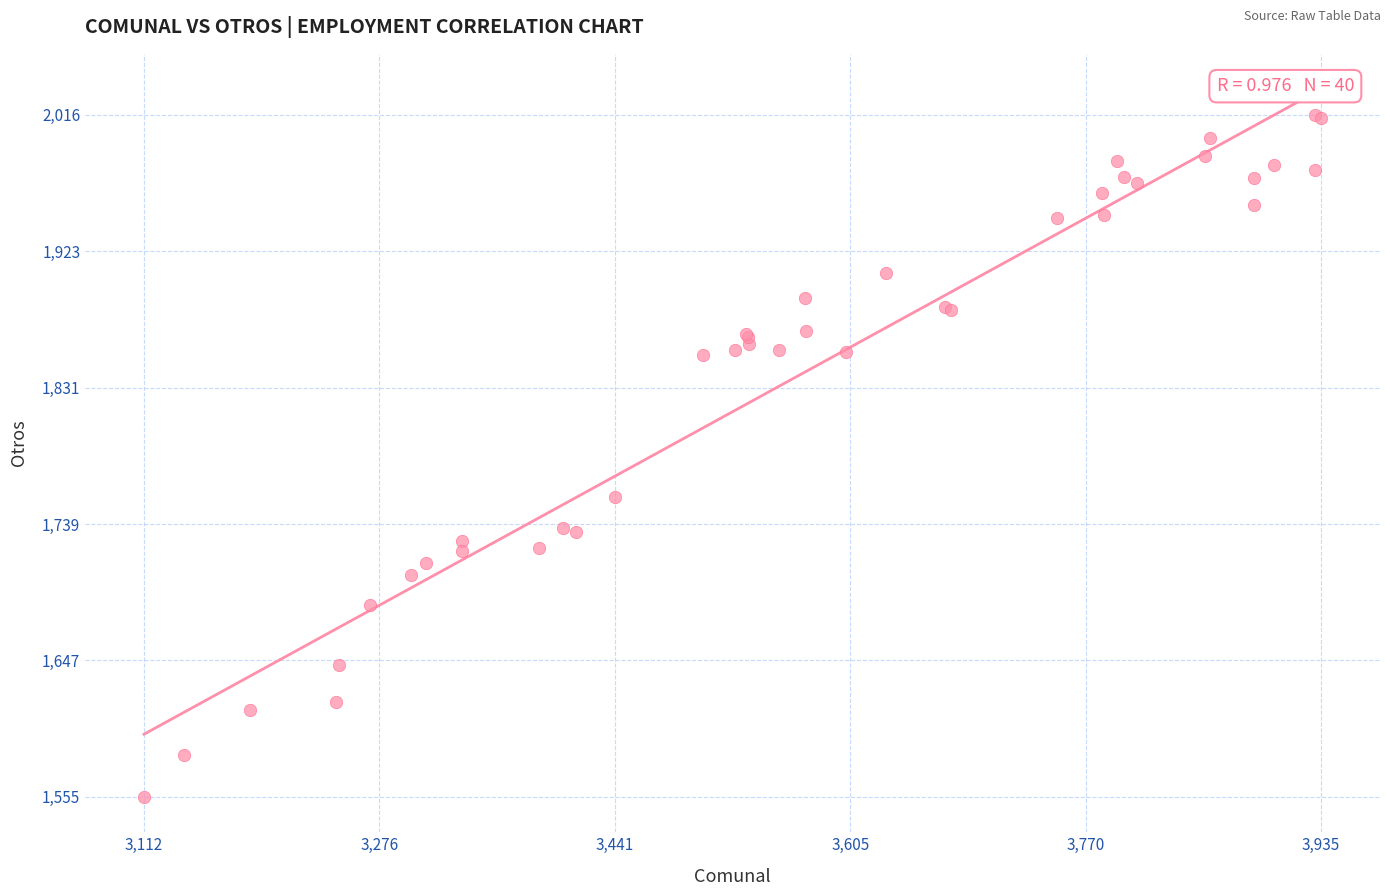

What Y value in the scatter plot is closest to 1785?

1758